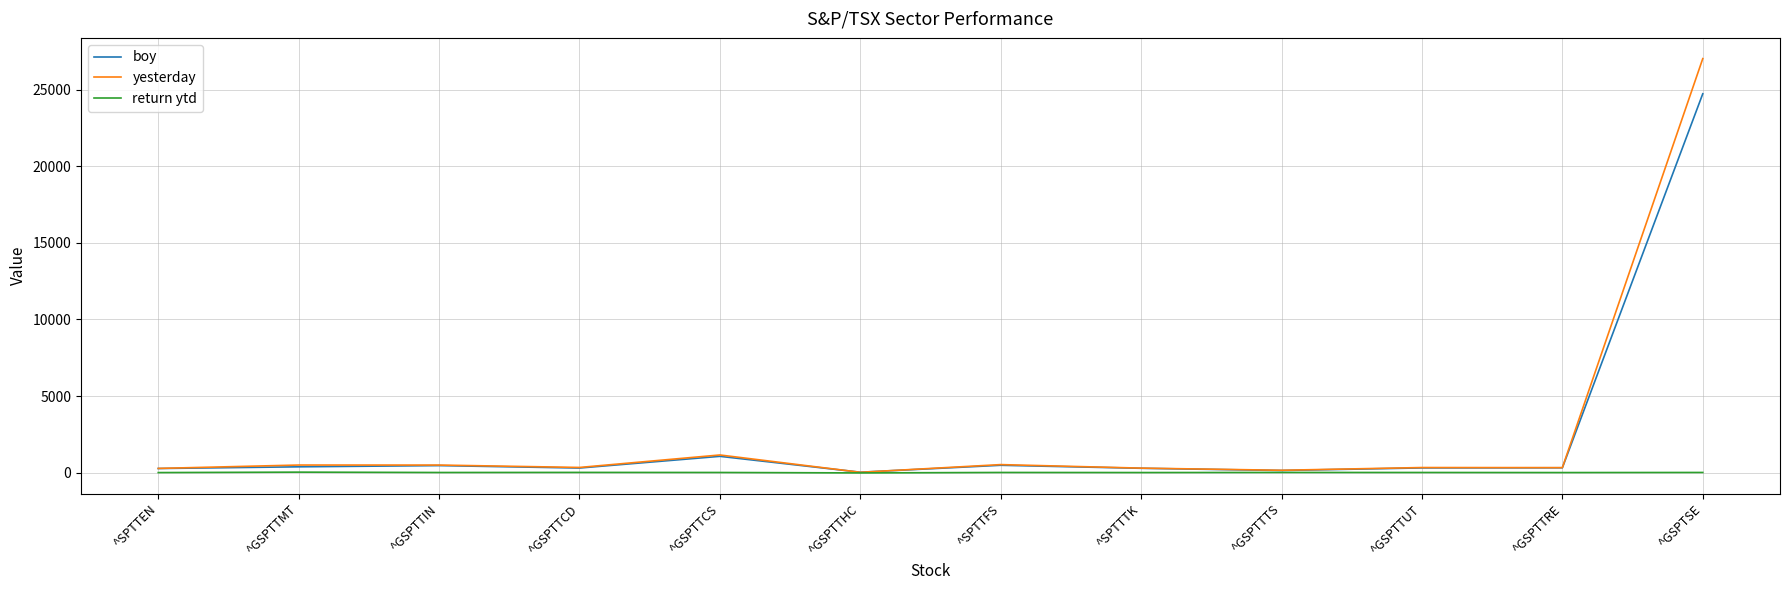

What is the spread (max minus min) of values at ^GSPTTUT?

323.1